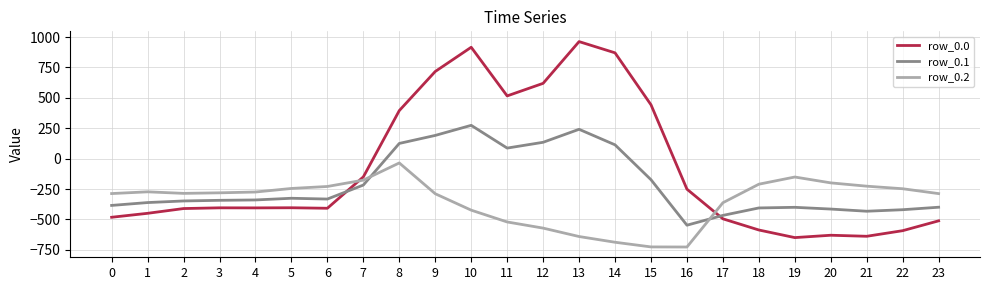

The value of row_0.1 at 7 is -217.1. True or false?

True